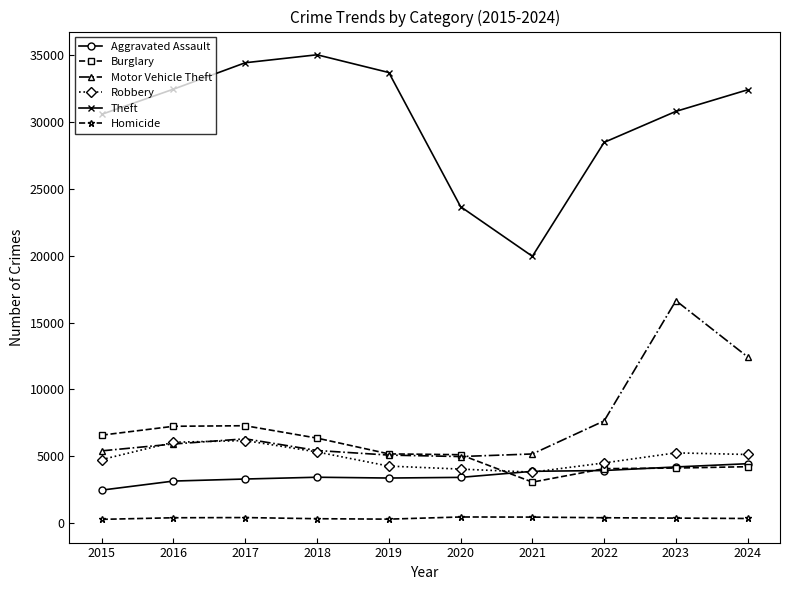

Between 2017 and 2022, which series saw the biggest shift?

Theft